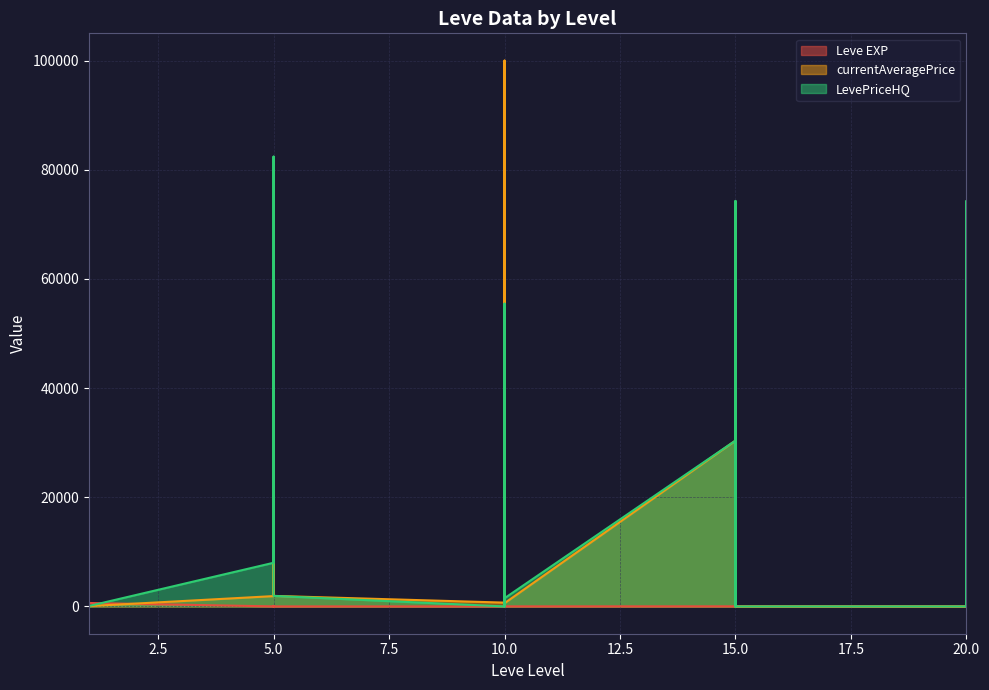

At which label does Leve EXP first exceed 9?

1